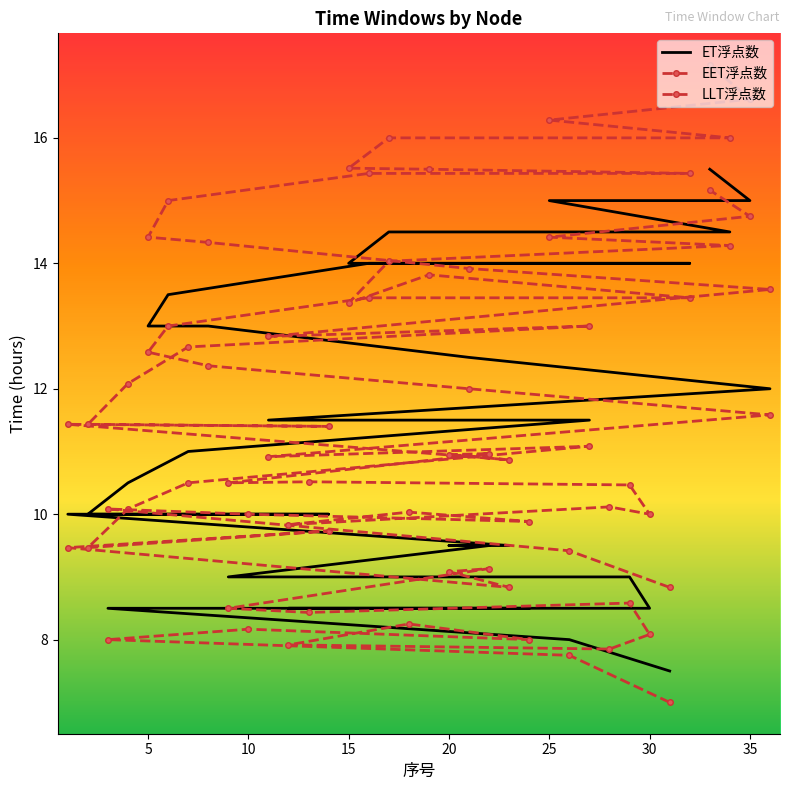

What is the maximum value shown in the chart?

17.2